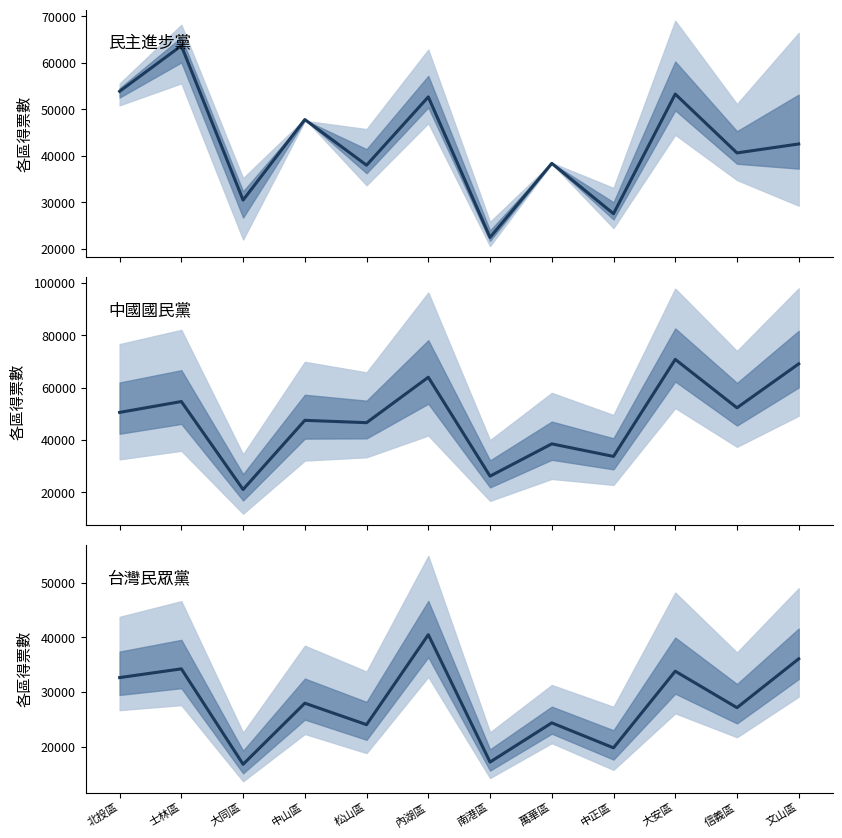

How many lines are shown in the chart?

3